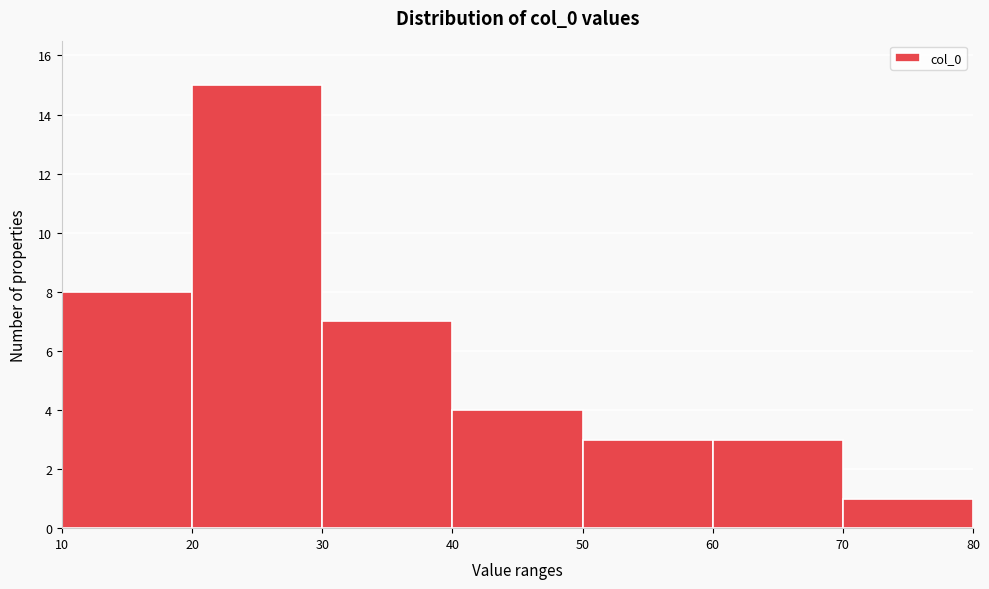

Reading left to right, list every bar in this chart as the range it spans on the x-axis followed by its height. The values are not printed on the chart, so give them approximately, as read against the axis.

10 to 20: 8
20 to 30: 15
30 to 40: 7
40 to 50: 4
50 to 60: 3
60 to 70: 3
70 to 80: 1